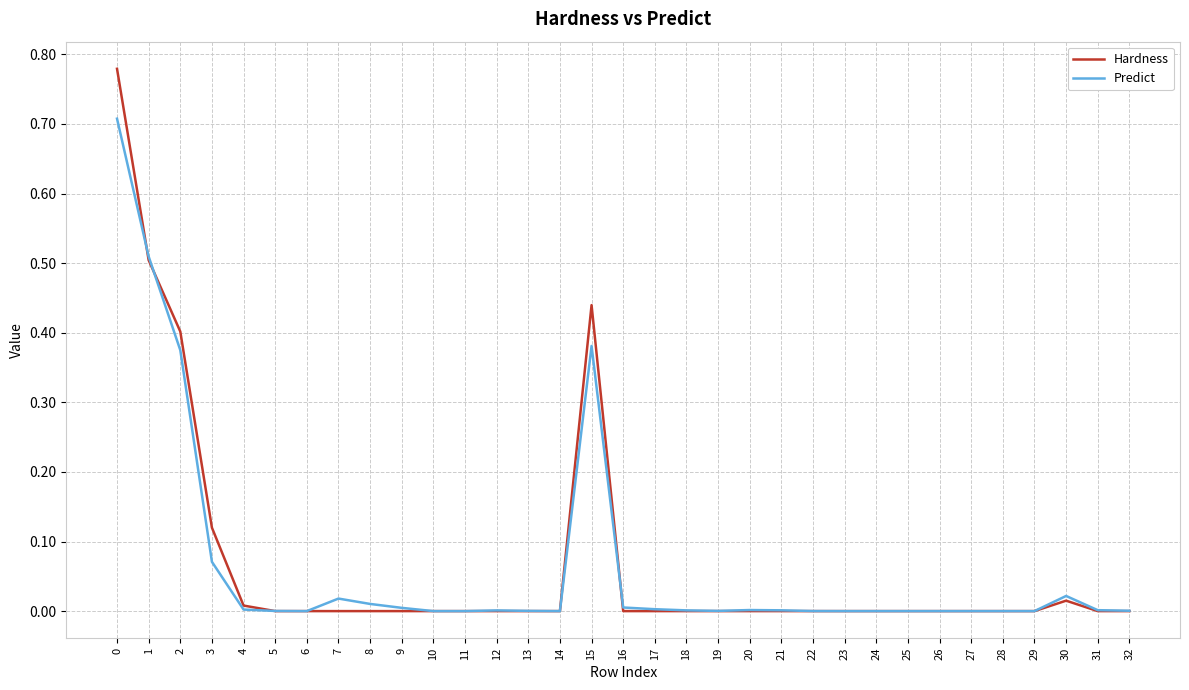

What is the total value across all series at 0?

1.5